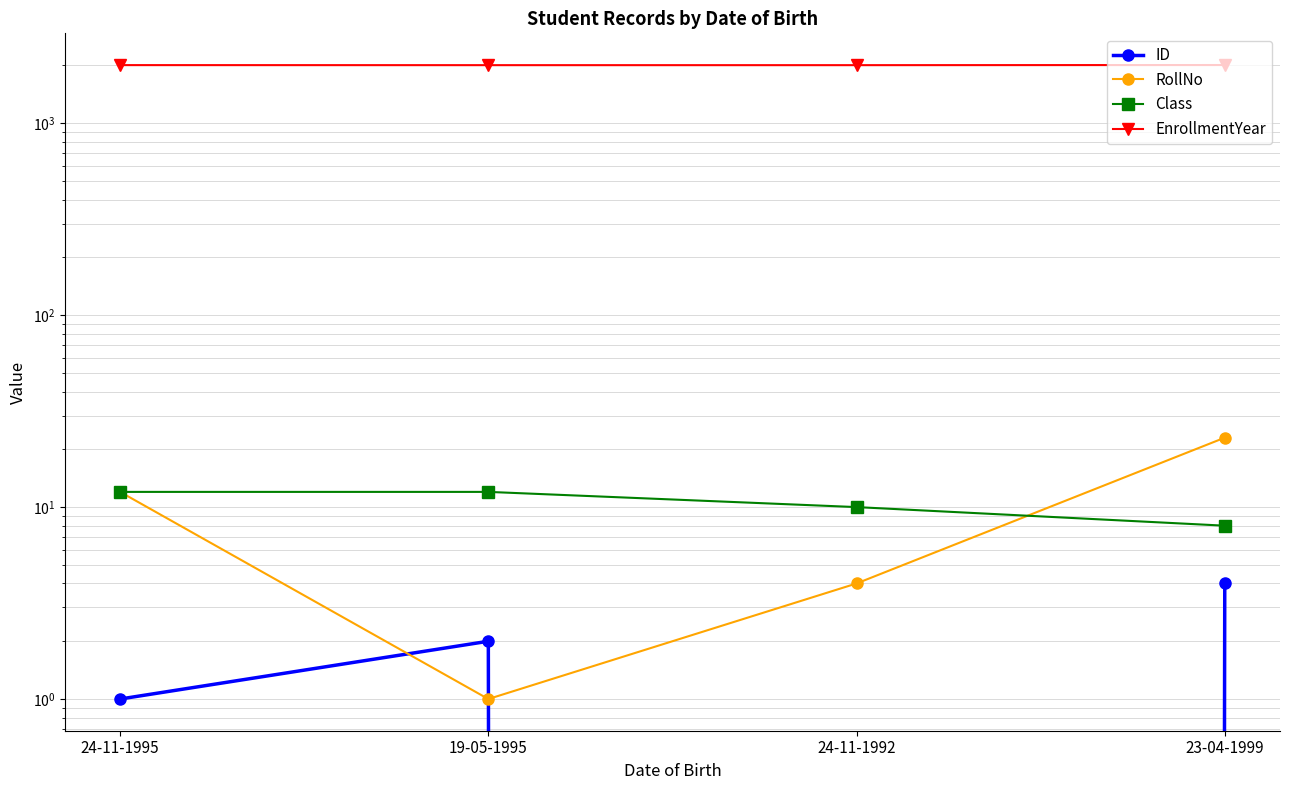

How many interior local peaks does the ID series have?

1